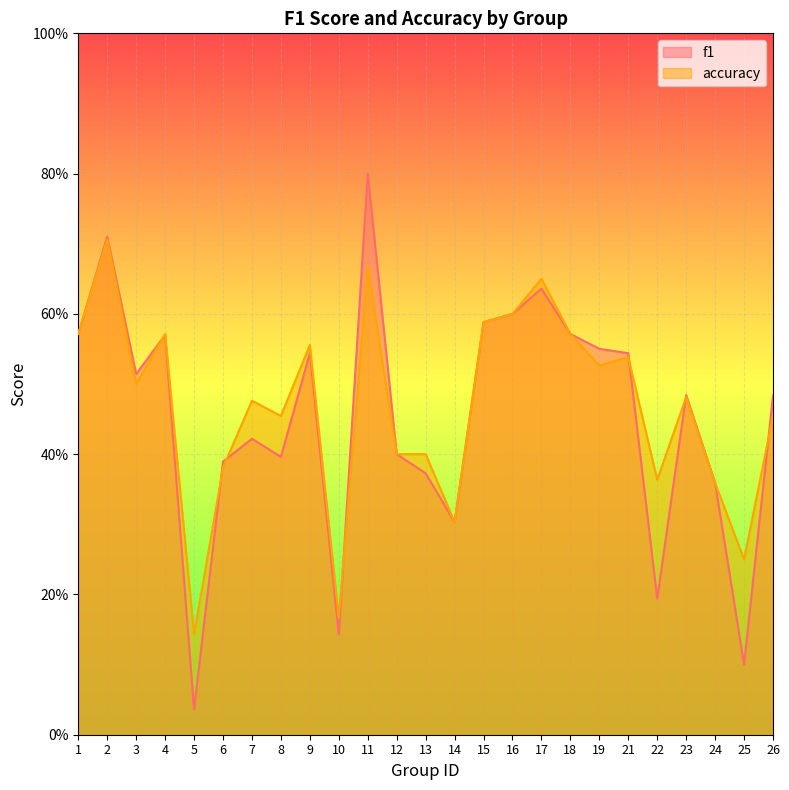

What value does the accuracy series have at 8?

0.5